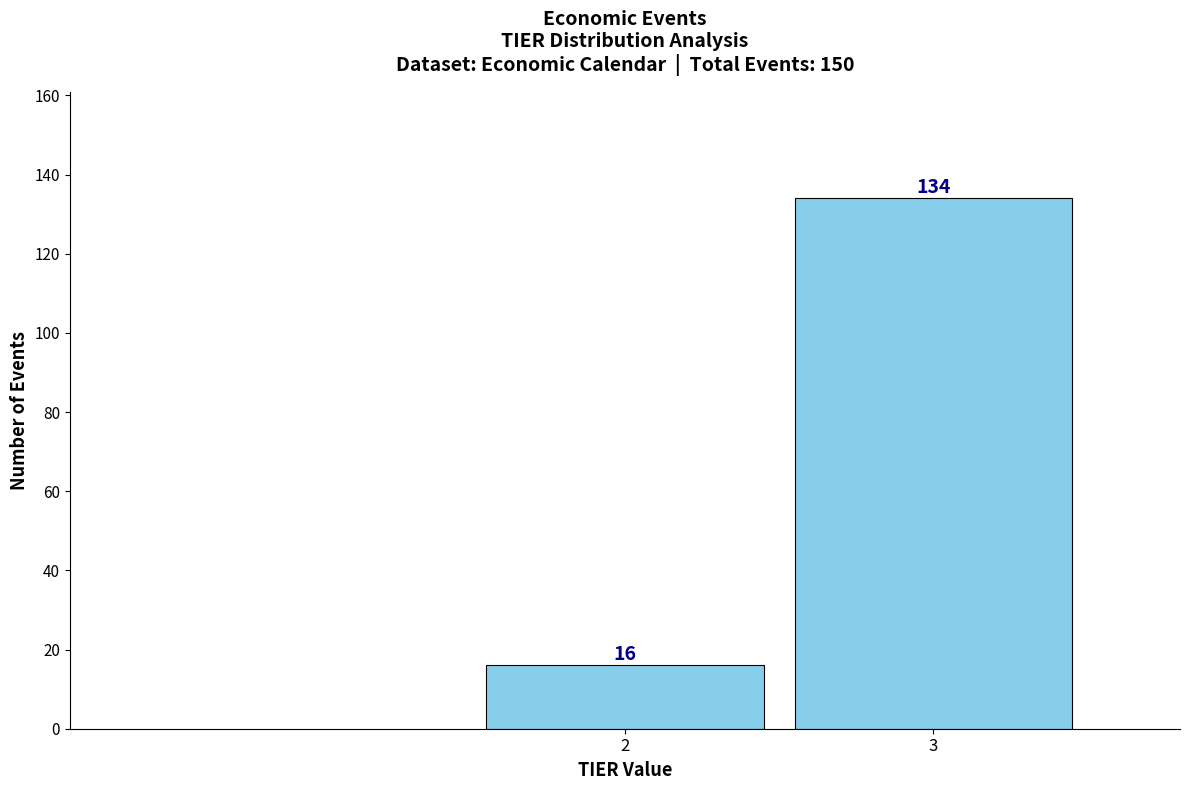

Reading right to left, extract all data points from this chart.

3=134	2=16